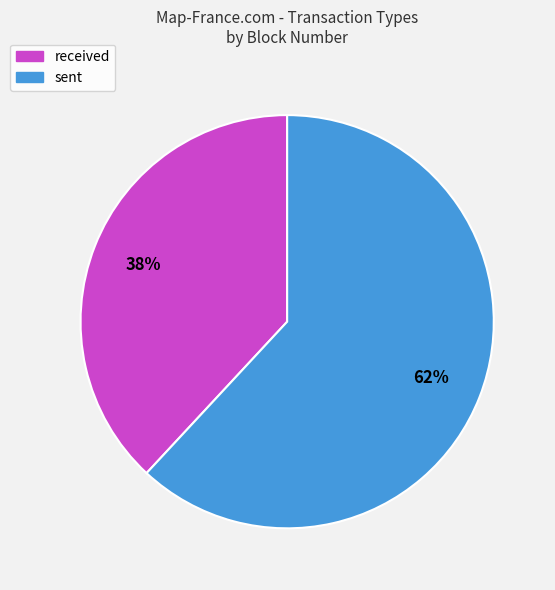

Approximately how many times larger is the value at sent compared to received?

1.6